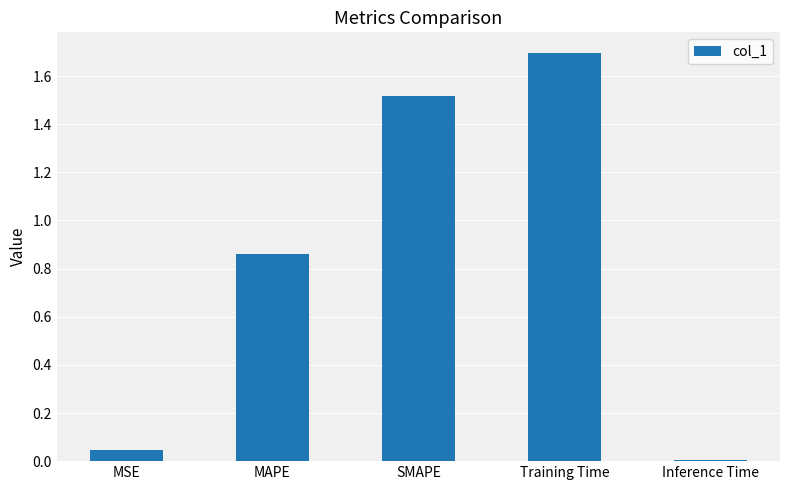

What is the approximate value at Training Time?

1.7